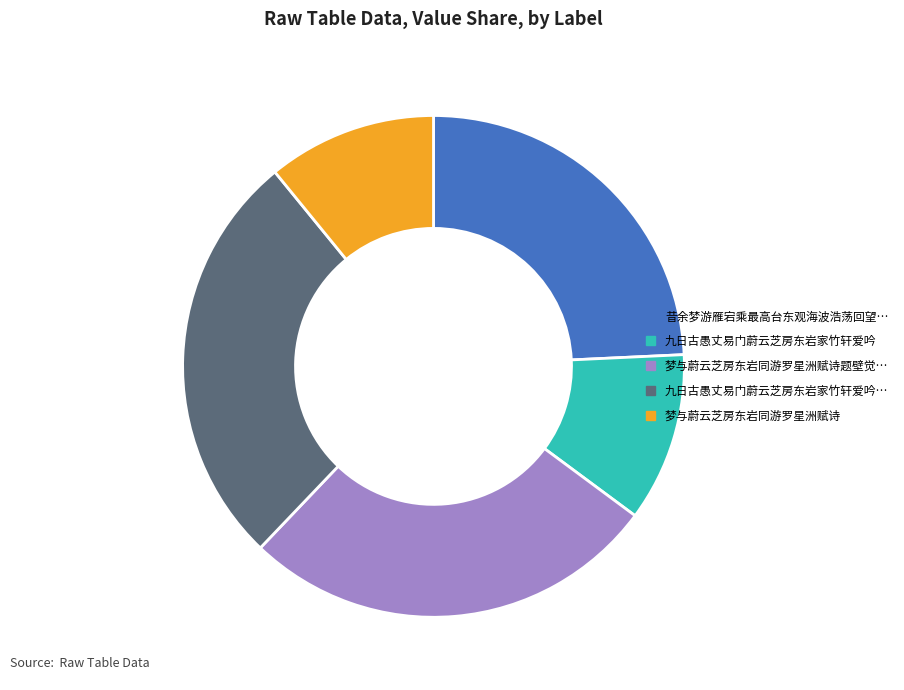

Is there a majority slice in this chart?

No